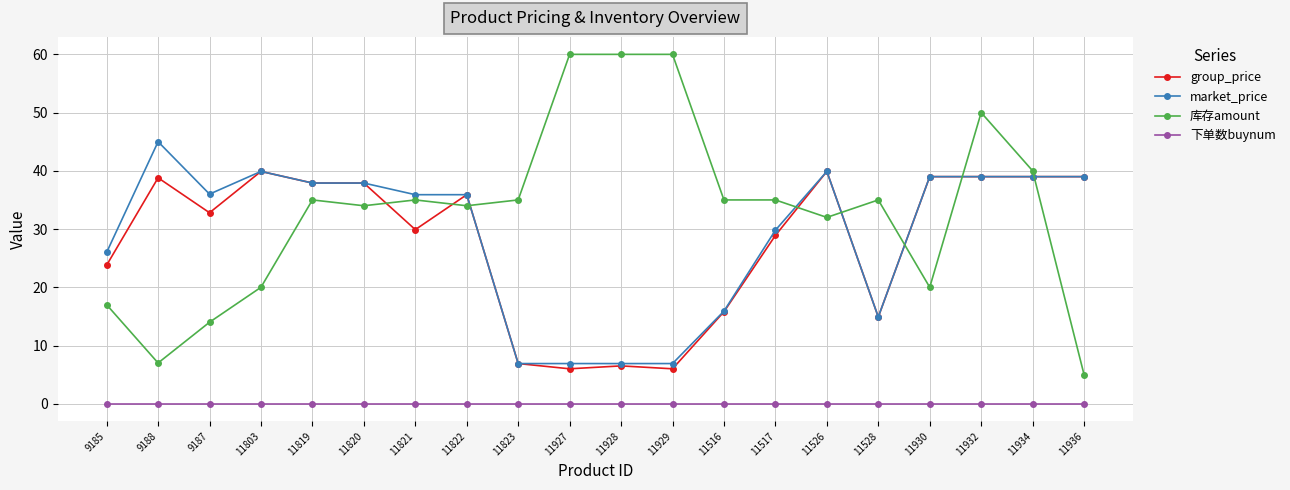

What is the greatest value displayed?

60.0